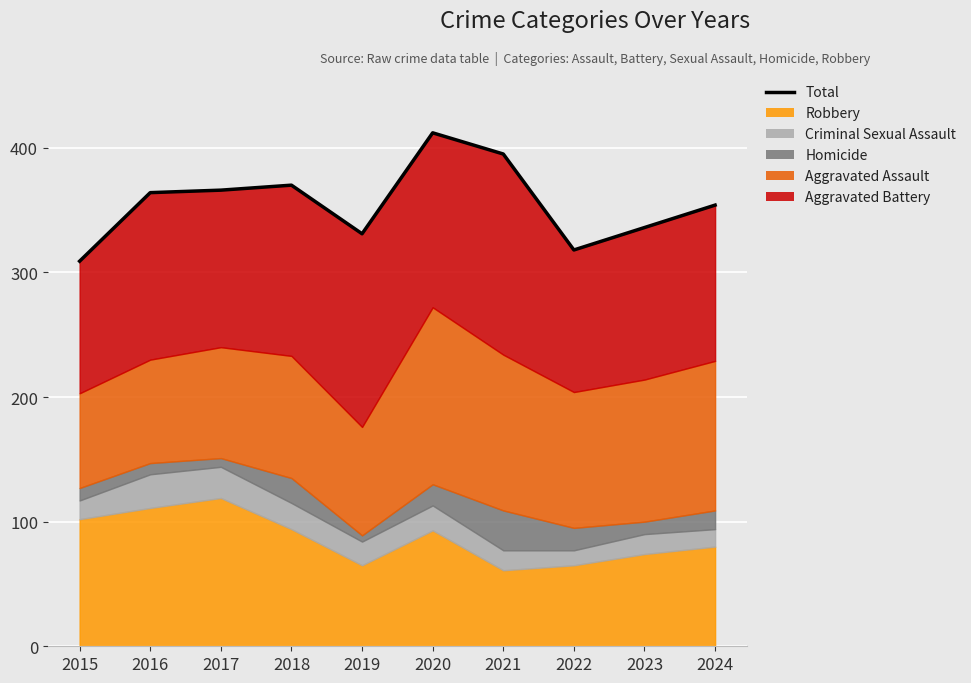

What is the maximum value shown in the chart?

412